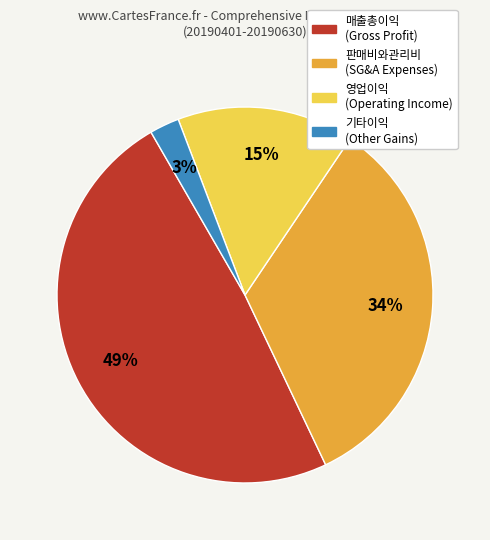

Is there any slice that represents more than half of the pie?

No